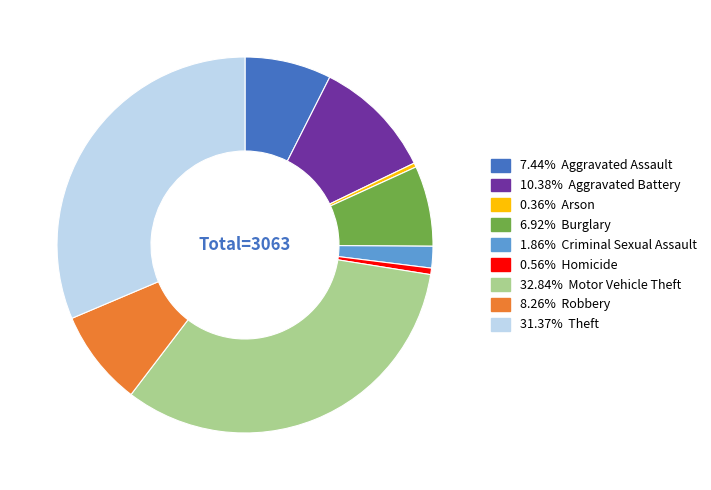

Is there a majority slice in this chart?

No